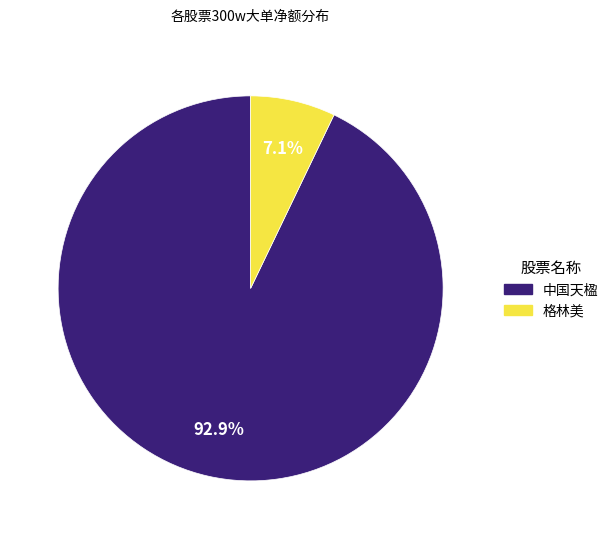

Is there any slice that represents more than half of the pie?

Yes